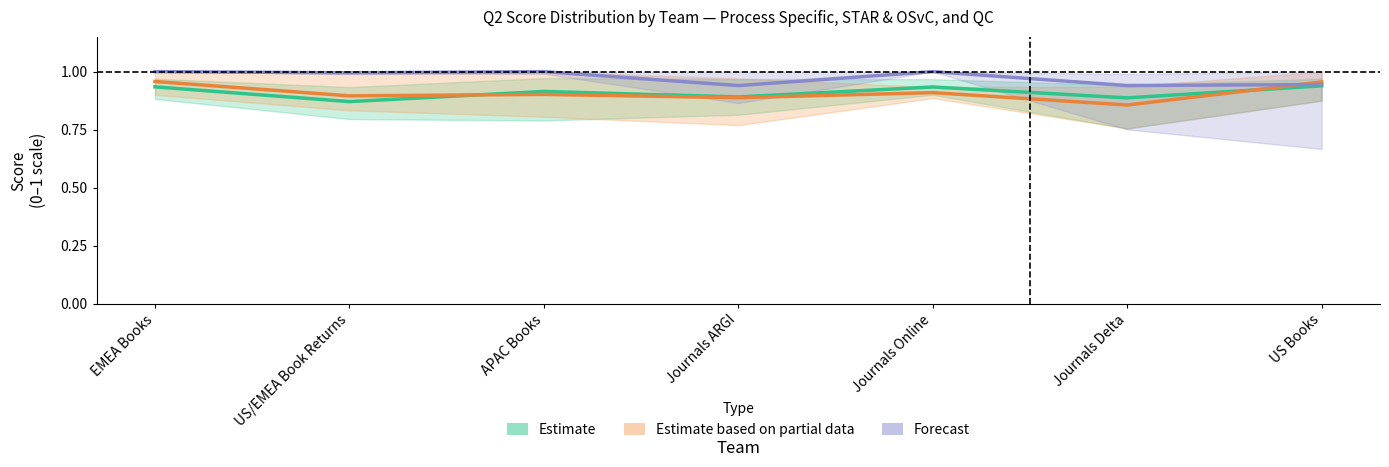

True or false: Estimate has a value of 0.9 at EMEA Books.

True